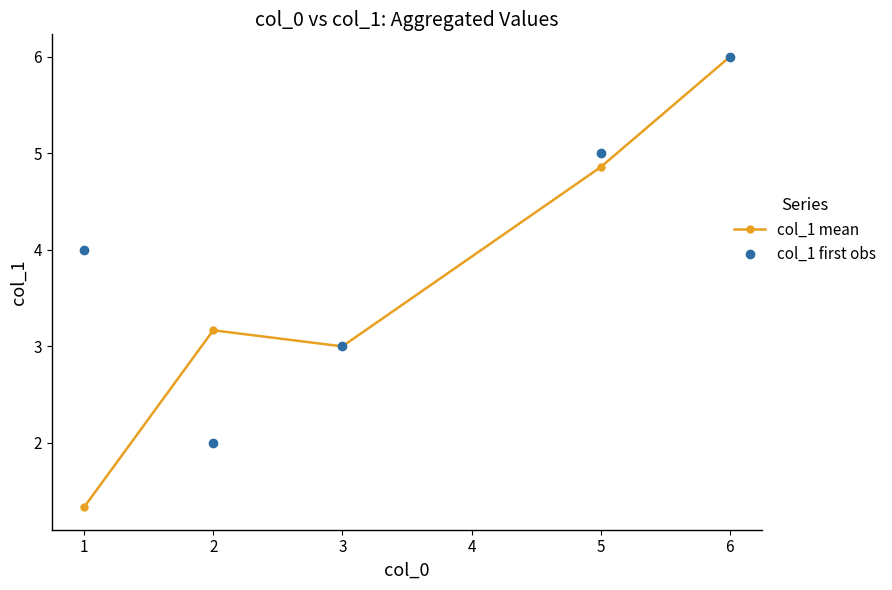

What is the value of the col_1 first obs point at the 2nd from the left?

2.0